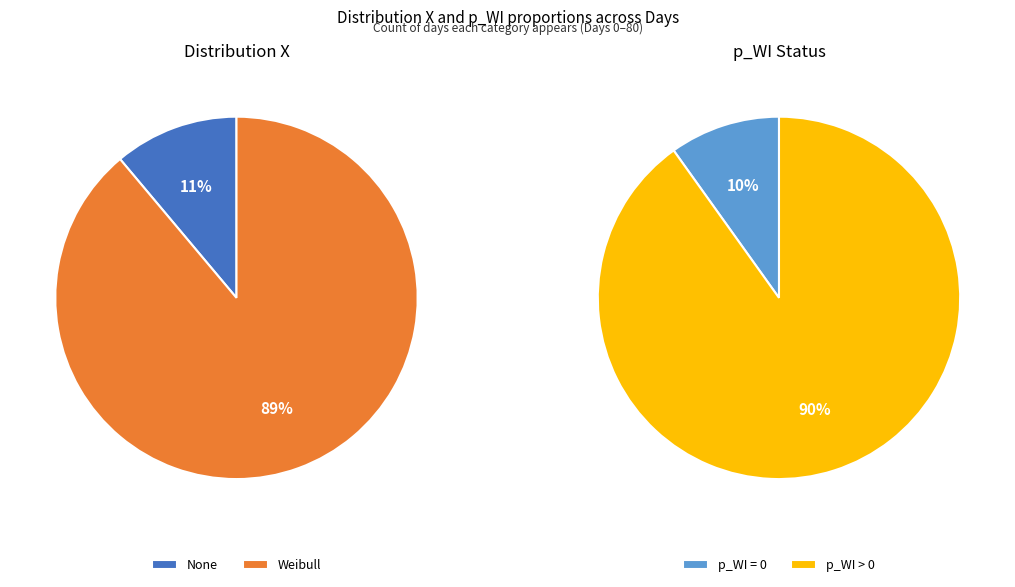

To the nearest percent, what is the difference between the largest and smallest slice percentages?

78%